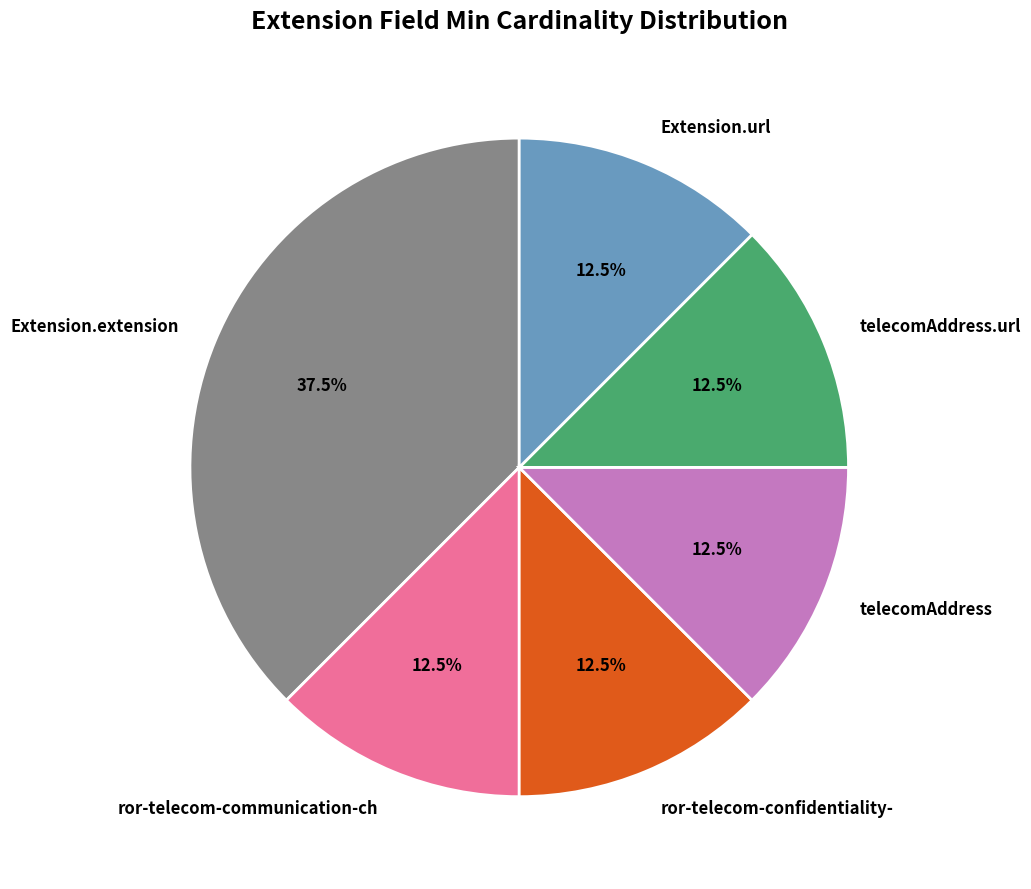

Does any single category account for the majority?

No